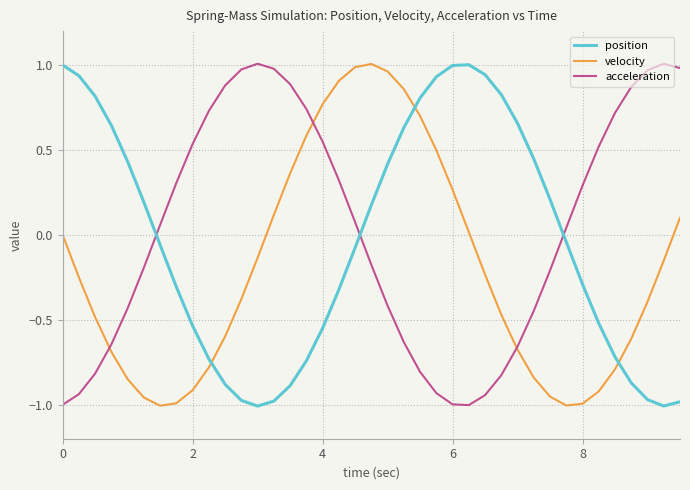

How many lines are shown in the chart?

3